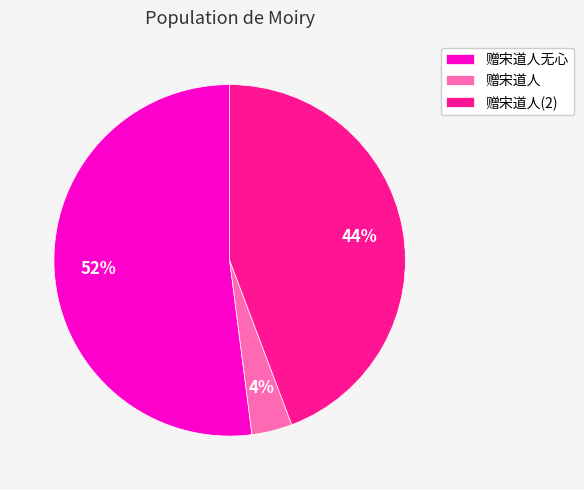

Which slice represents more than half of the pie?

赠宋道人无心